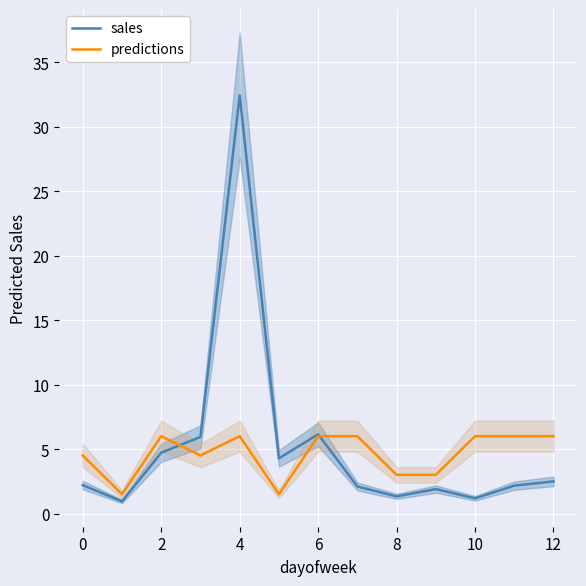

What is the minimum value for sales?

0.9